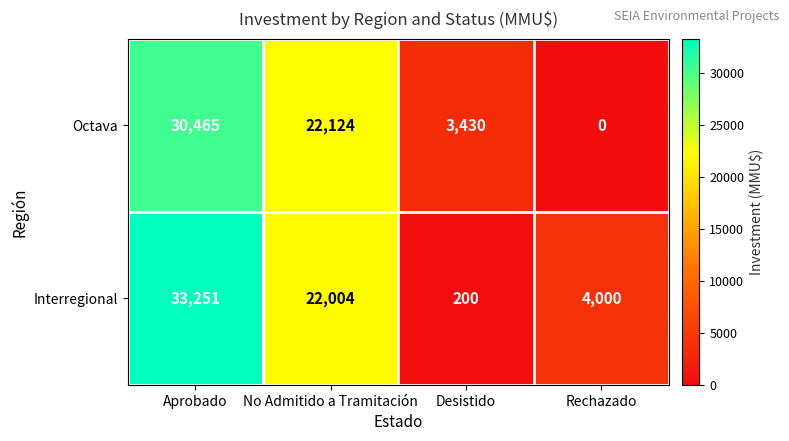

What is the sum of all Interregional values?

59455